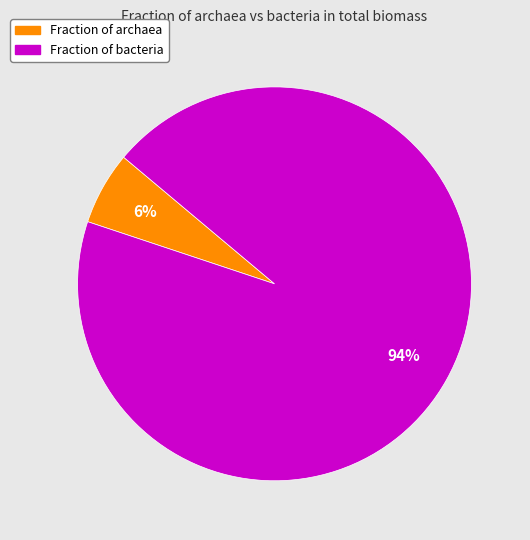

How many segments does this pie chart have?

2